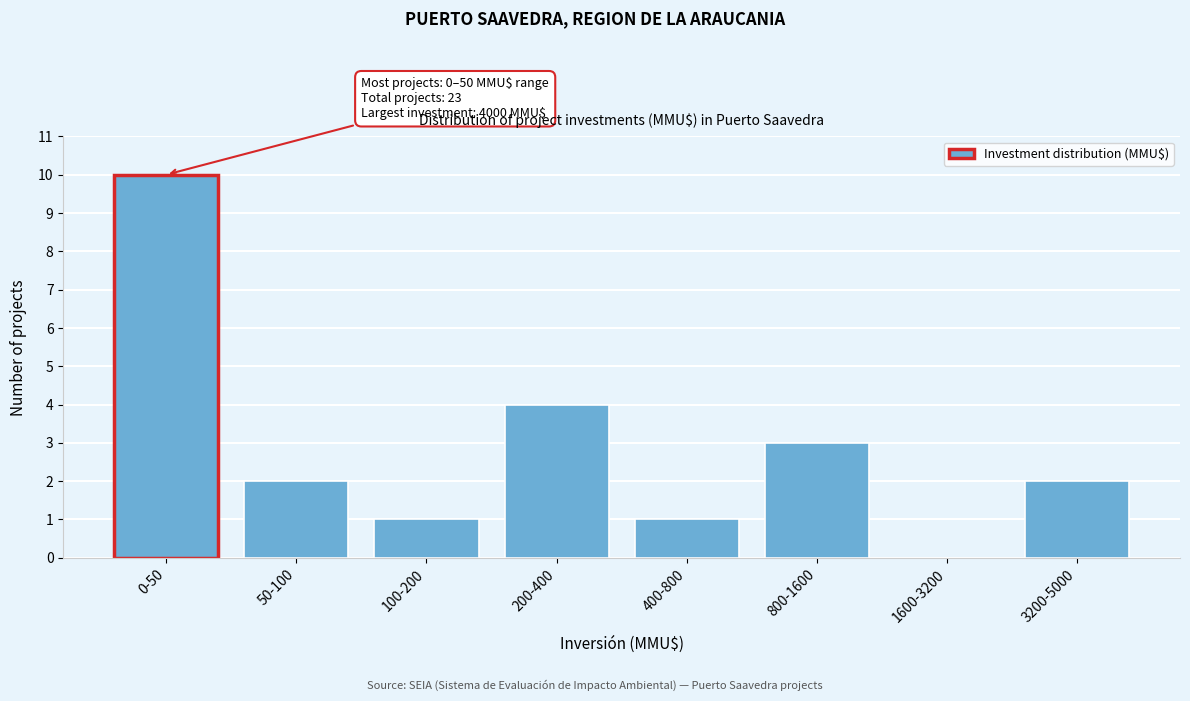

Reading left to right, transcribe all the data shown in this chart.

0-50=10	50-100=2	100-200=1	200-400=4	400-800=1	800-1600=3	1600-3200=0	3200-5000=2